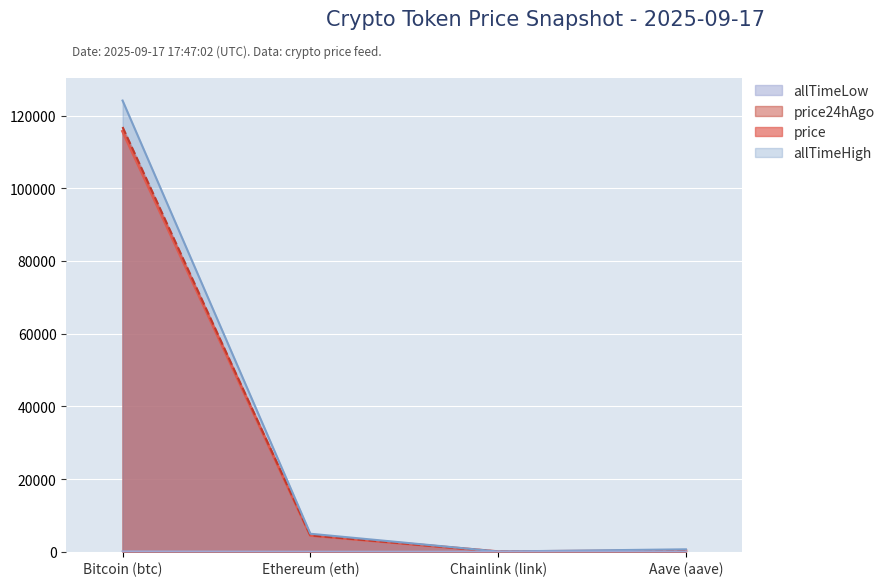

Reading left to right, list all the values displayed in this chart.

price: 115672.0	4478.8	23.0	293.5
price24hAgo: 116849.0	4505.9	23.7	298.6
allTimeHigh: 124128.0	4946.1	52.7	661.7
allTimeLow: 67.8	0.4	0.1	26.0